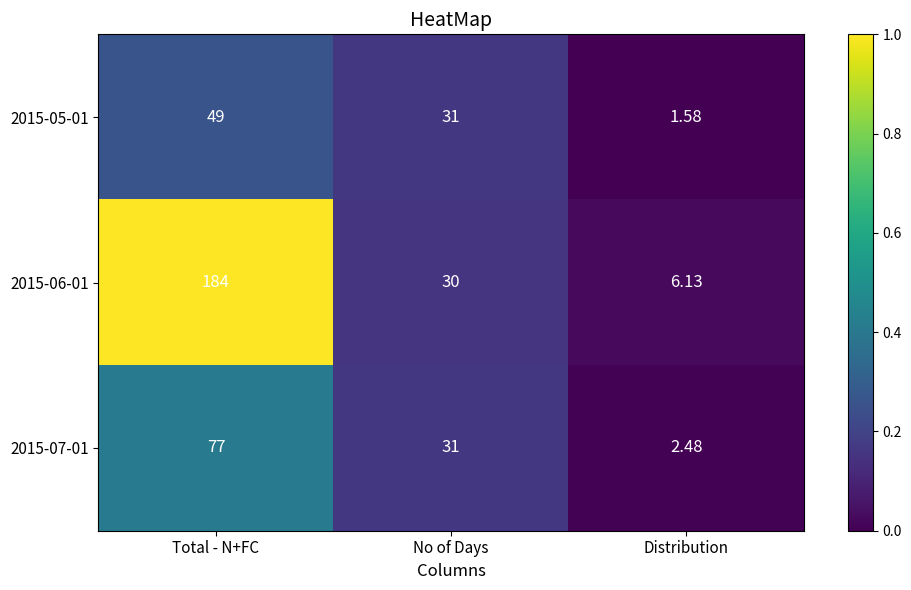

At which label does 2015-07-01 reach its minimum?

Distribution